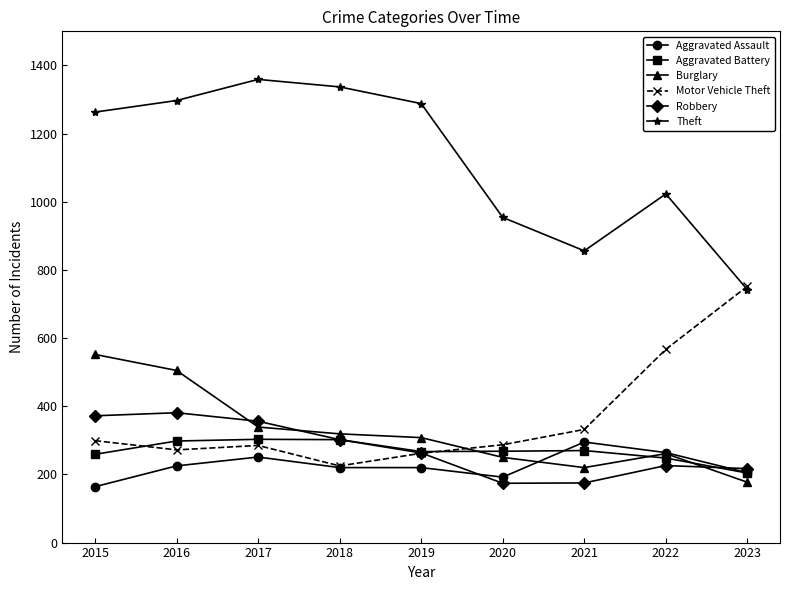

How many data points does each series have?

9